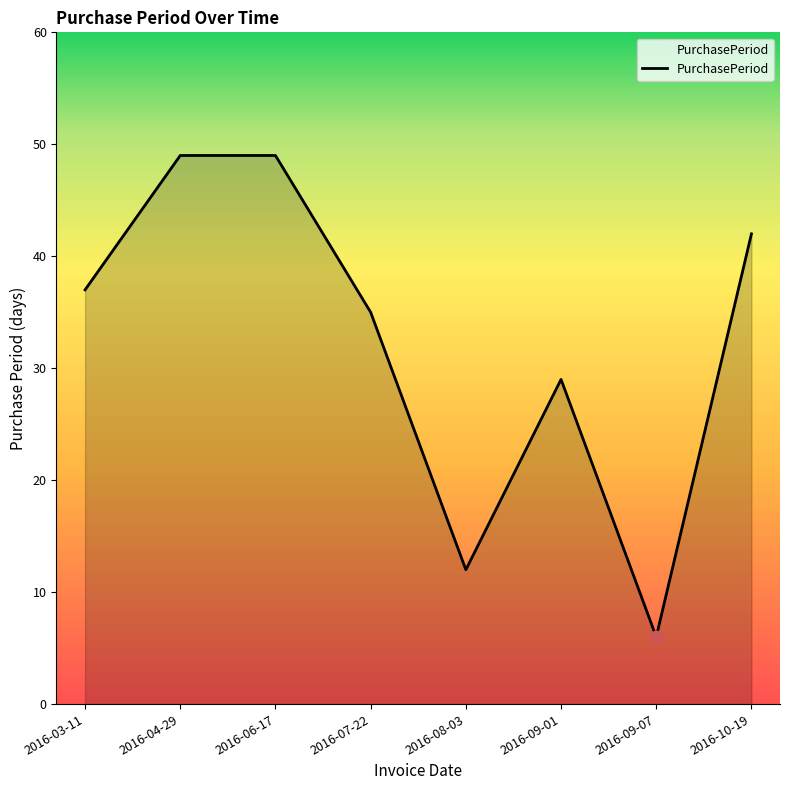

What is the ratio of the value at 2016-09-01 to the value at 2016-08-03?

2.4